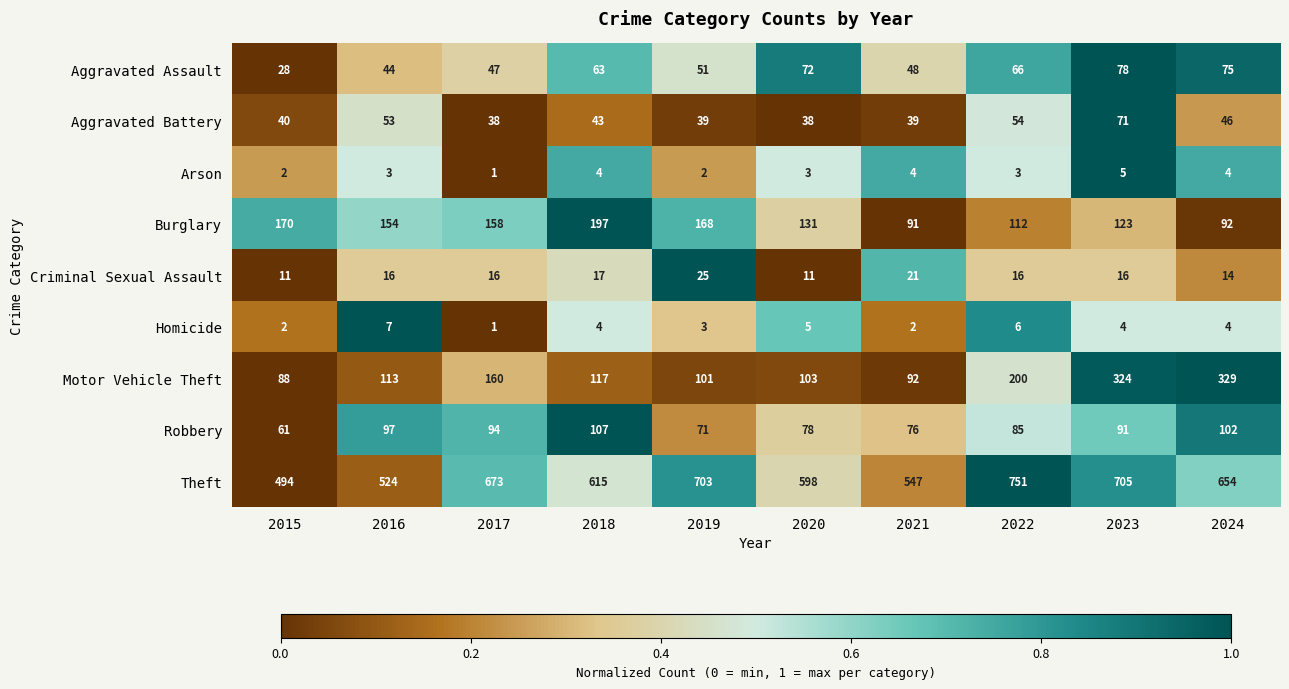

What is the difference between the highest and lowest values at 2023?

701